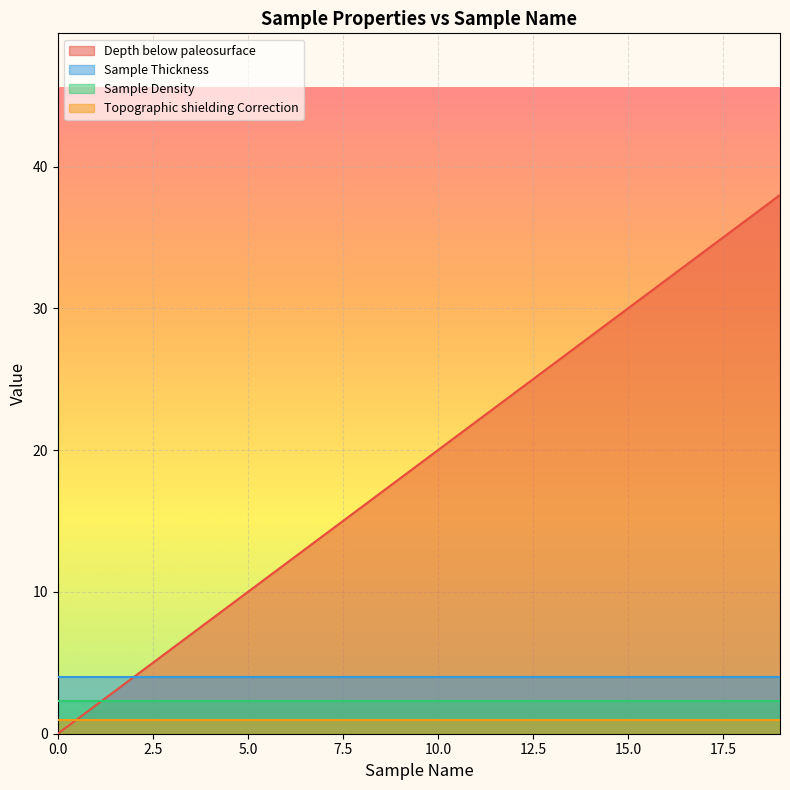

Which has a higher value, 0 or 9?

9